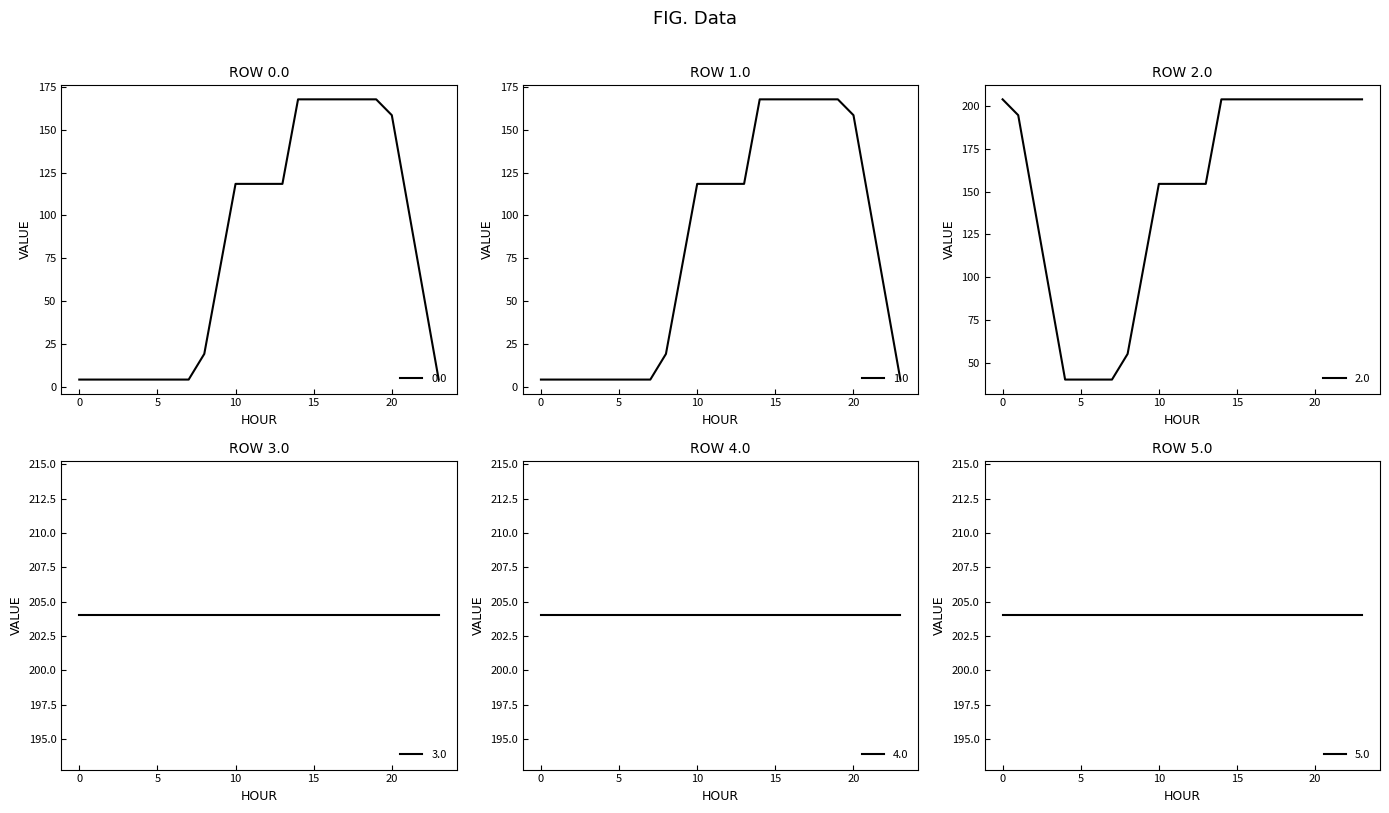

Where is 0.0 nearest to the value 85?

9